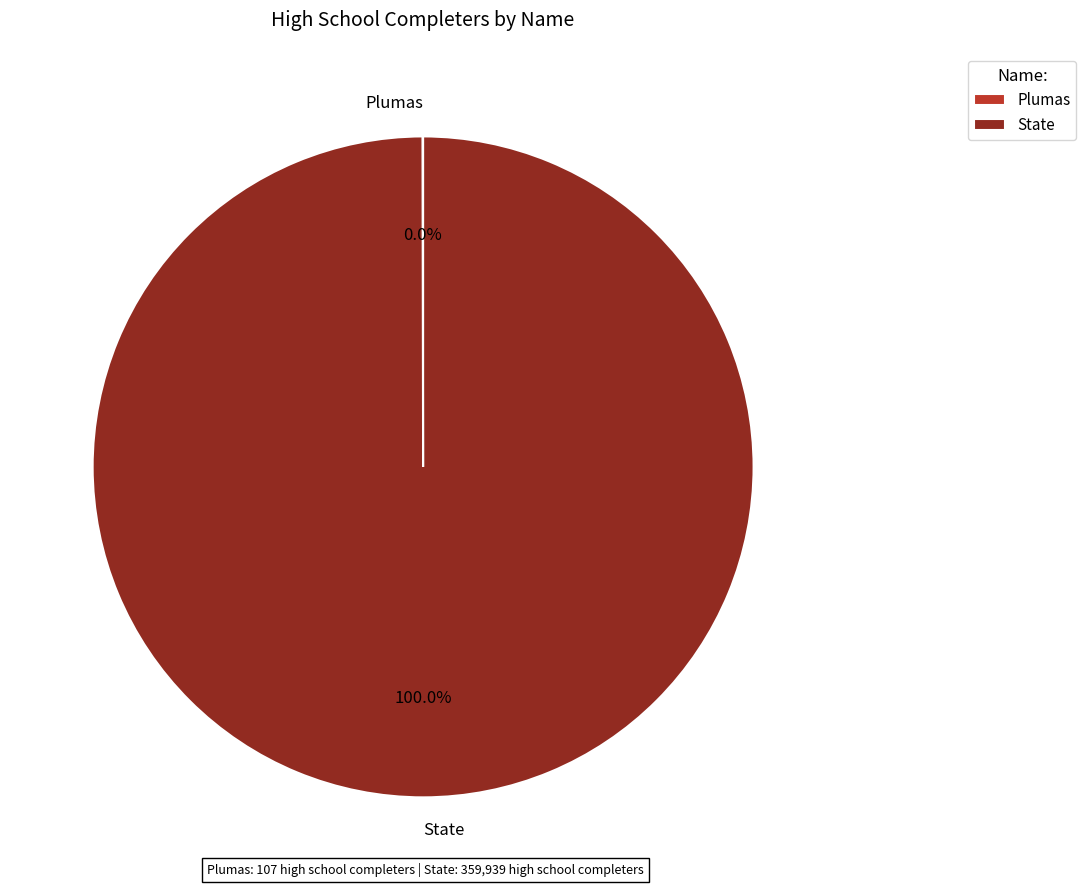

To the nearest percent, what percentage of the pie is State?

100%